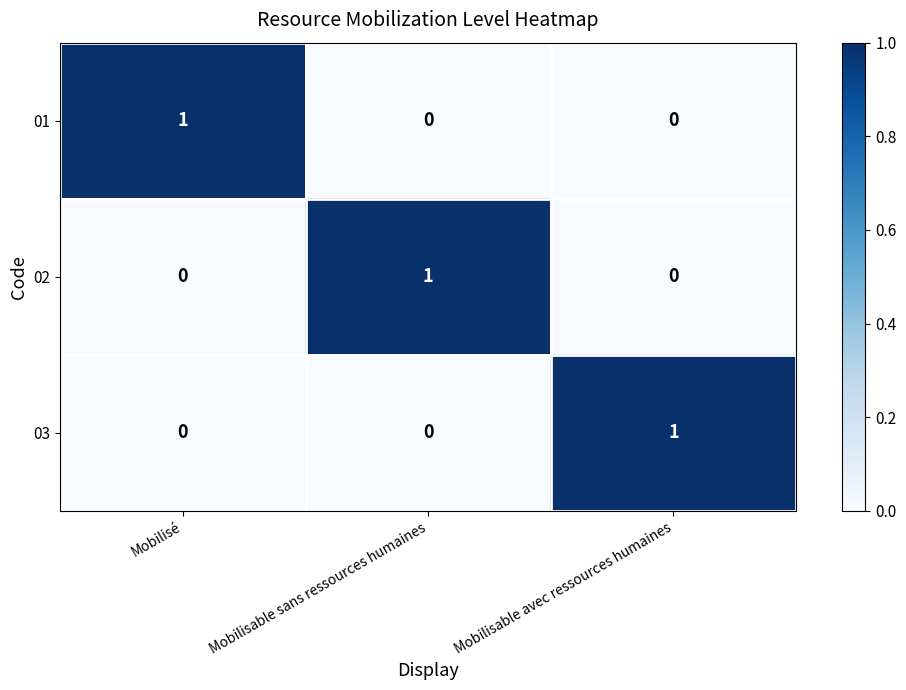

At how many categories does at least one series exceed 0?

3